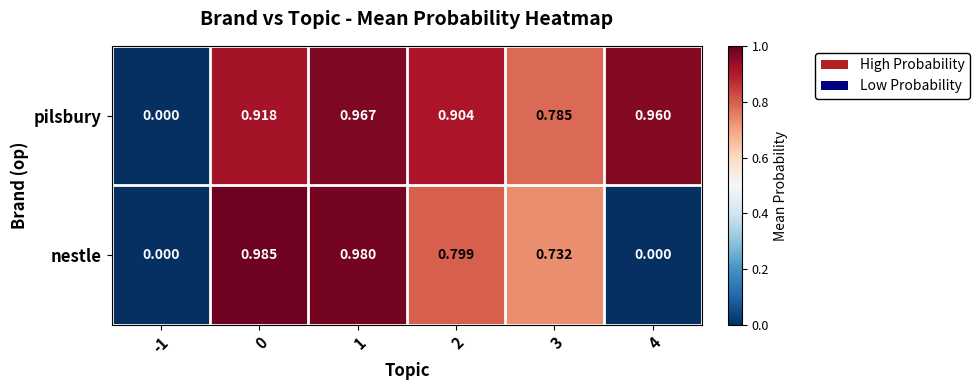

Which series has the largest total across all categories?

pilsbury